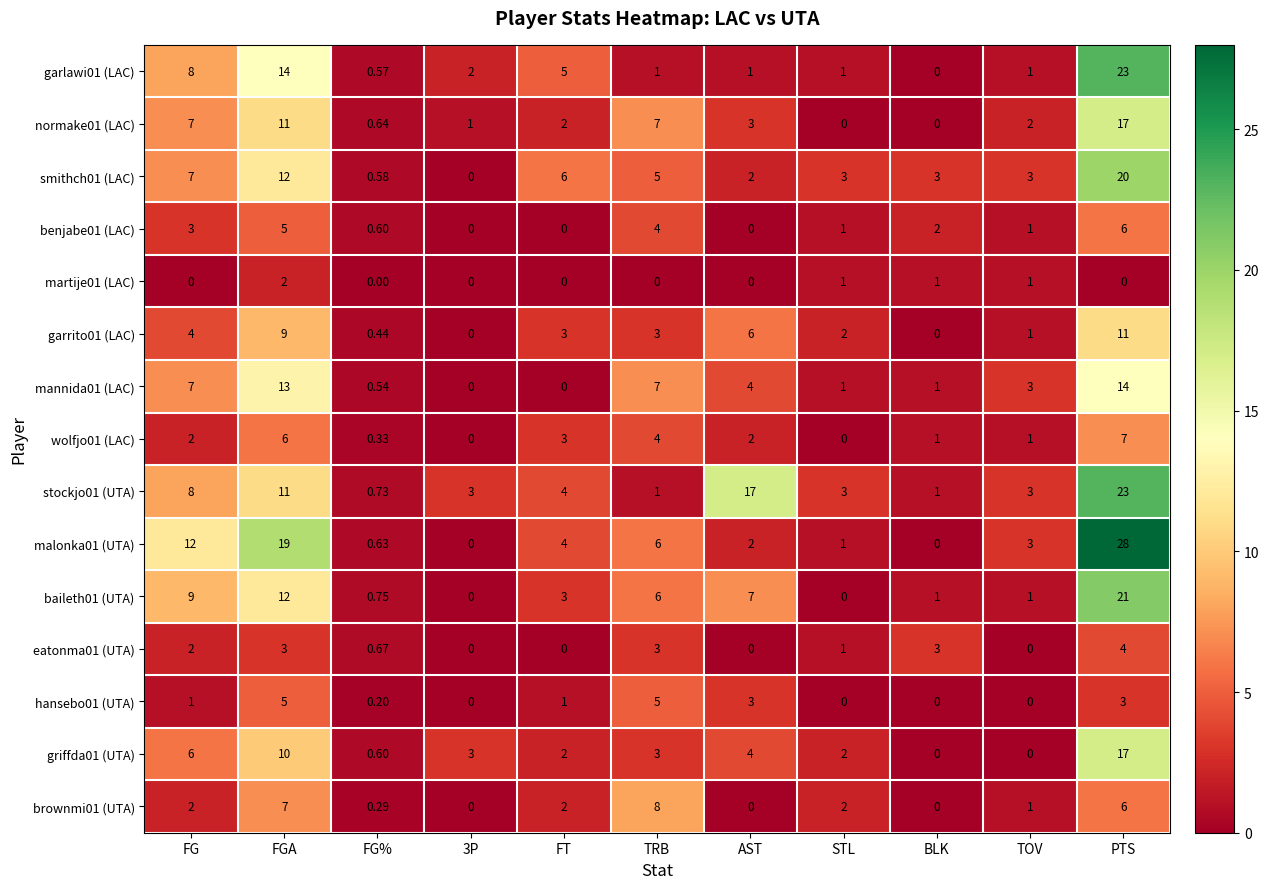

How many positive values does the baileth01 (UTA) series have?

9